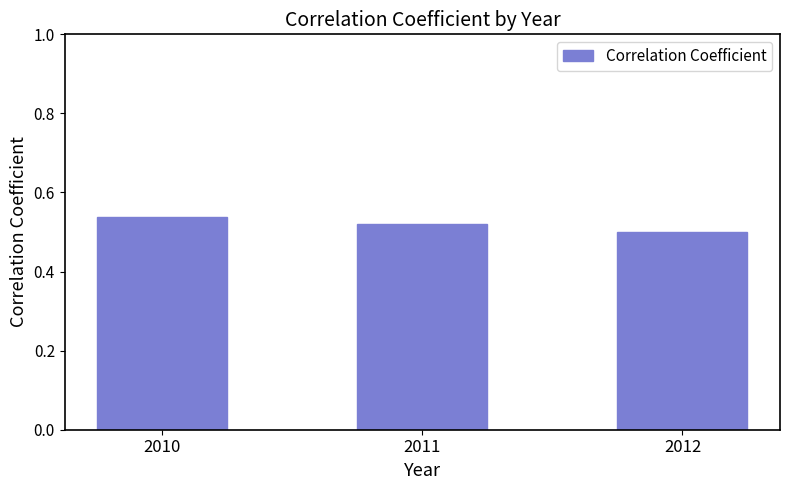

How many values are between 0 and 1?

3